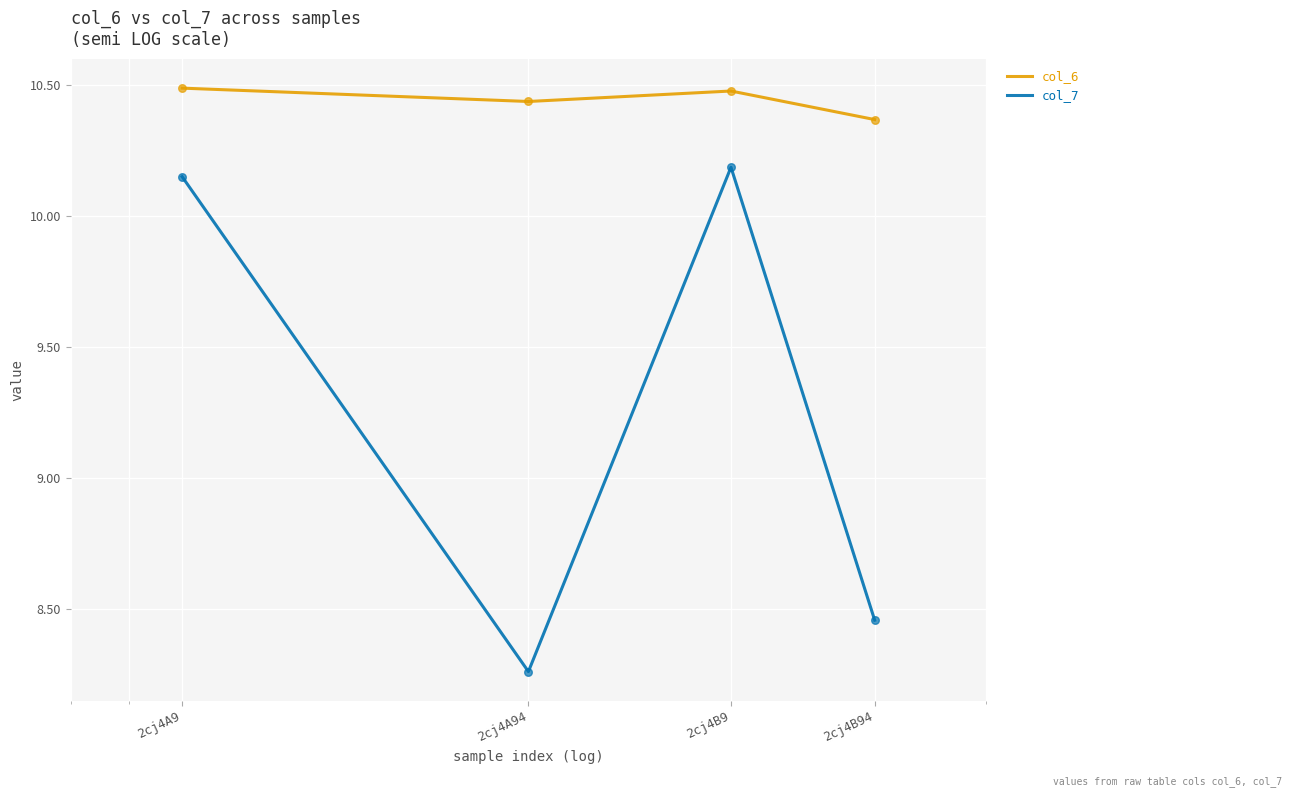

Which series has the largest total across all categories?

col_6